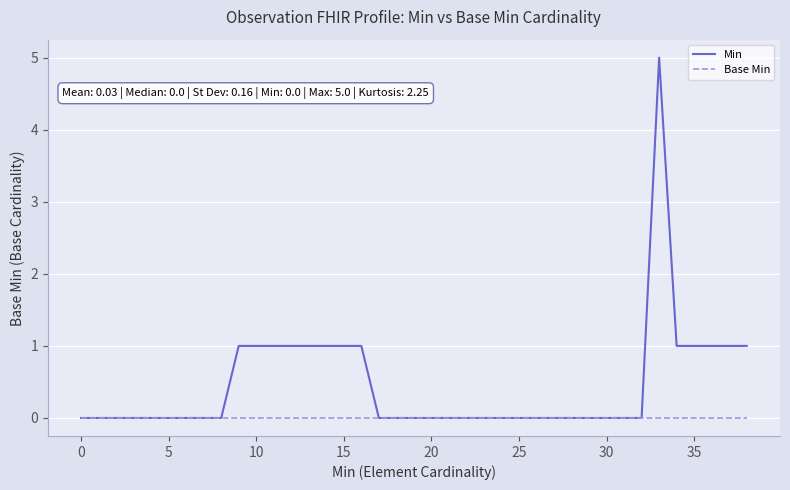

What is the maximum value shown in the chart?

5